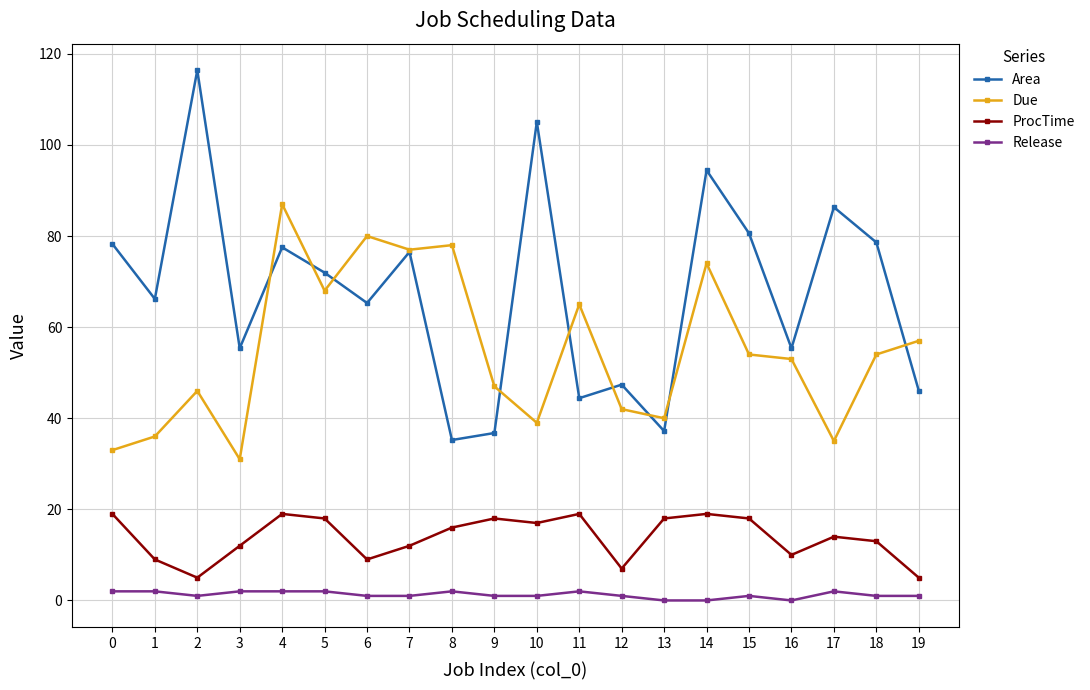

At which category does Due reach its first local valley?

3